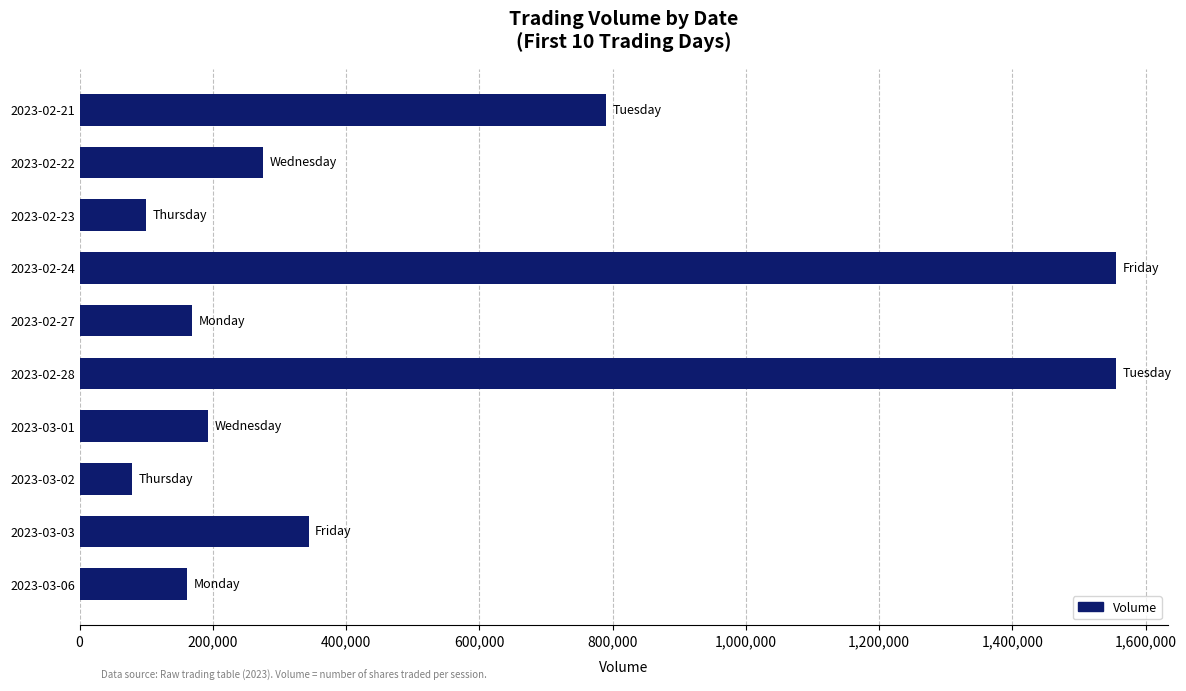

What is the difference between the maximum and minimum values?

1476221